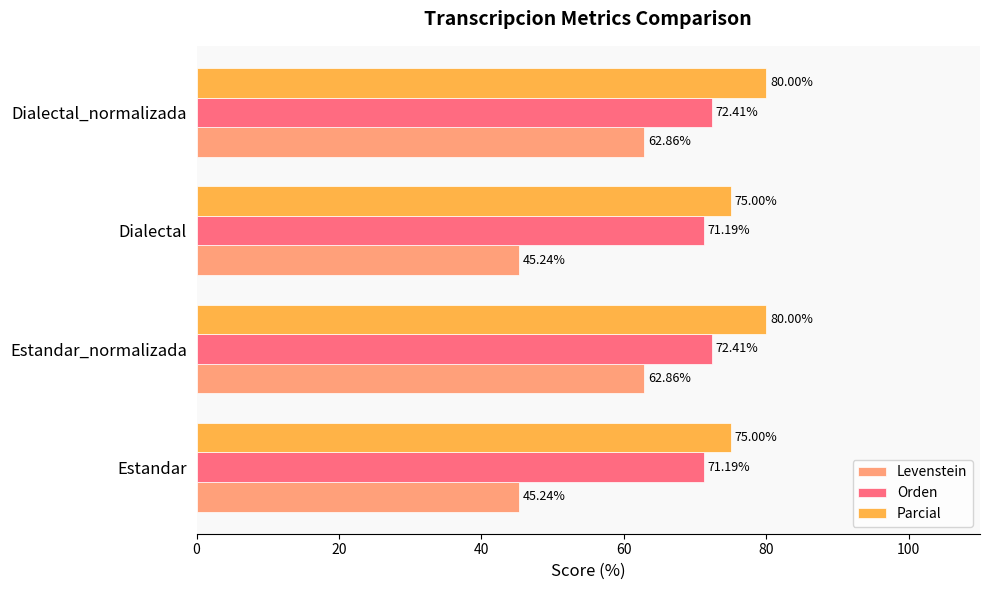

What is the sum of the Levenstein values at Dialectal and Estandar?

90.5